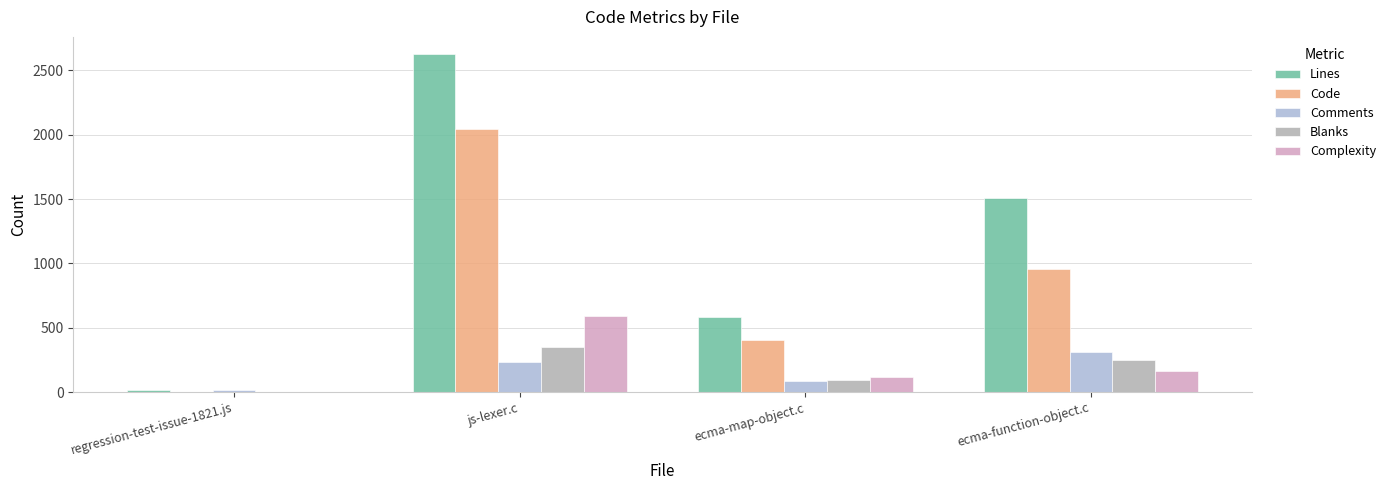

How many Blanks values are between 94 and 349?

3